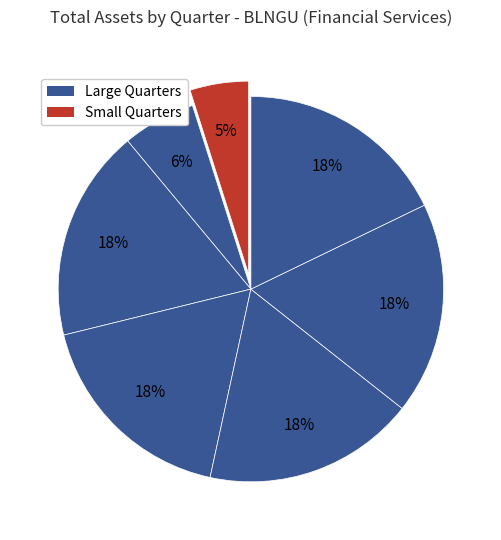

How many segments does this pie chart have?

7